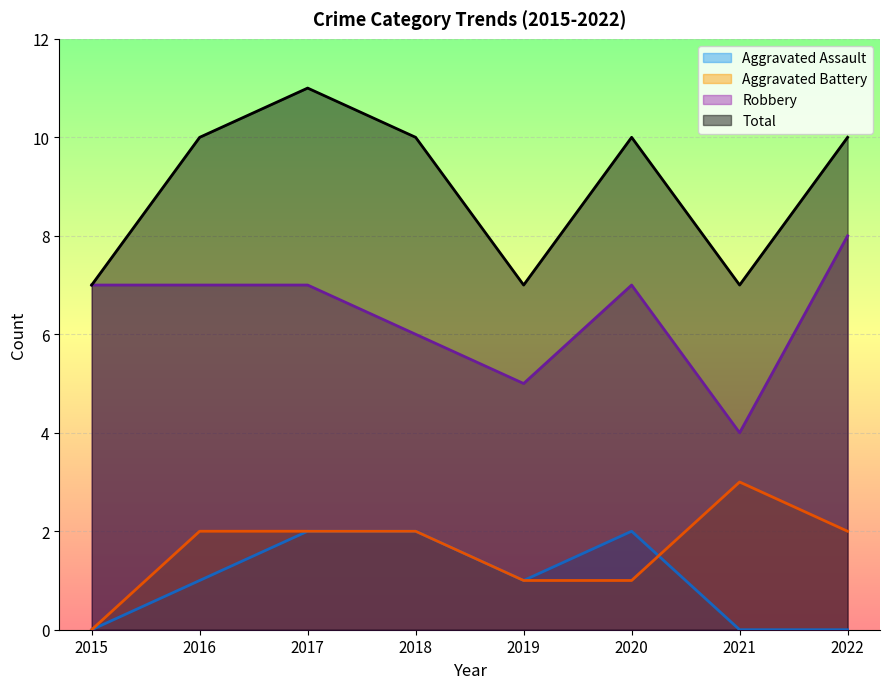

Reading left to right, extract all data points from this chart.

Aggravated Assault: 0	1	2	2	1	2	0	0
Aggravated Battery: 0	2	2	2	1	1	3	2
Robbery: 7	7	7	6	5	7	4	8
Total: 7	10	11	10	7	10	7	10